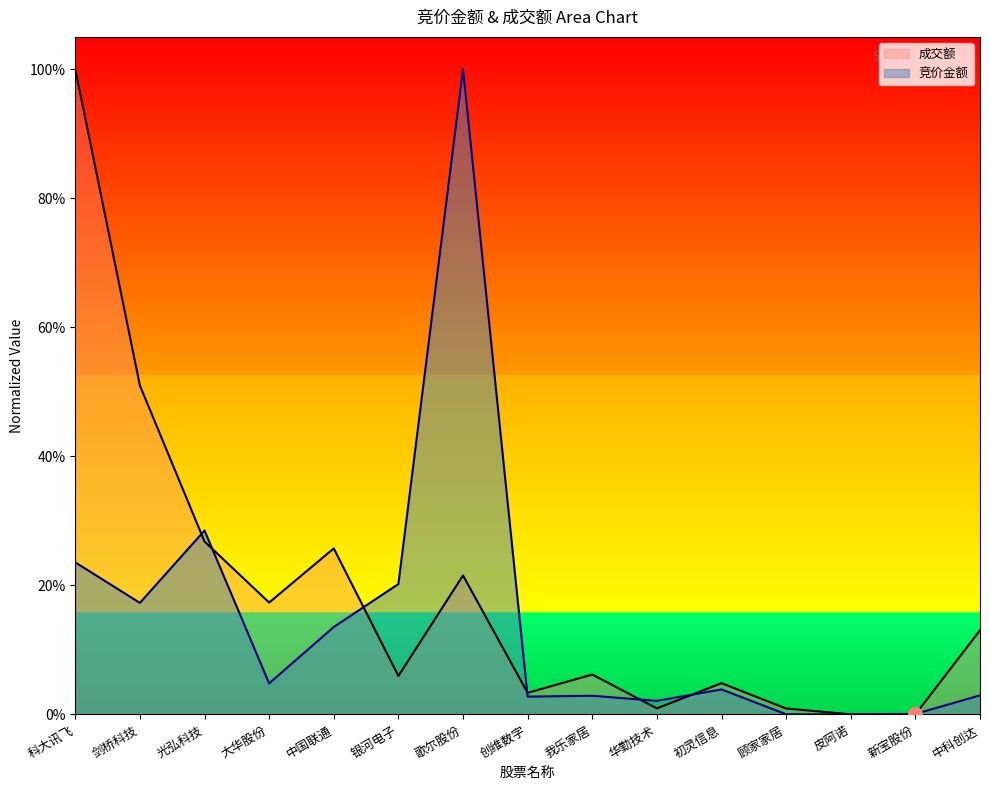

What is the sum of the 成交额 values at 初灵信息 and 中国联通?

0.3